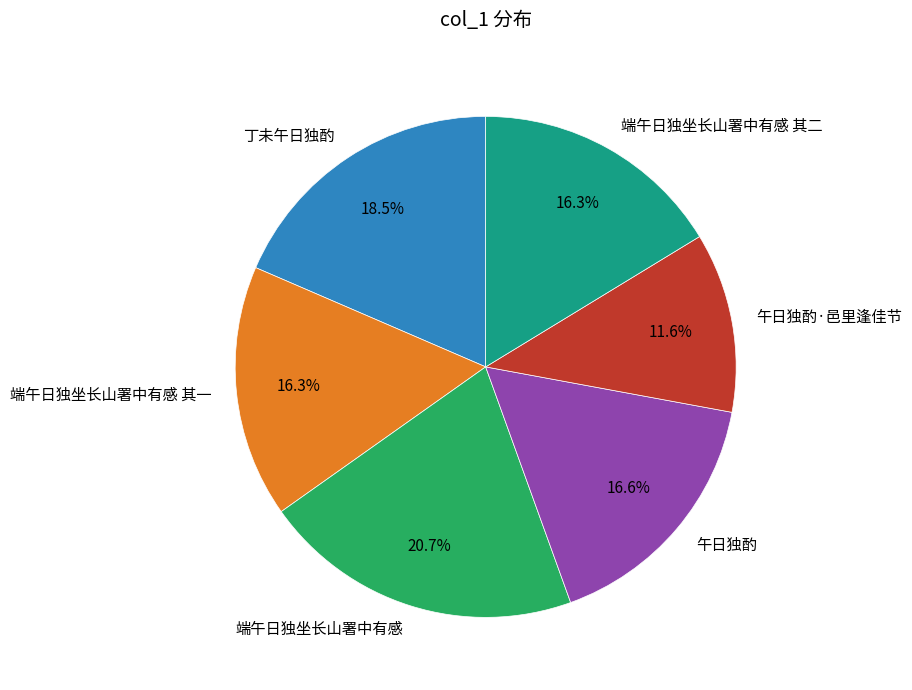

Combined, what portion of the pie is 端午日独坐长山署中有感 and 丁未午日独酌?

39.2%